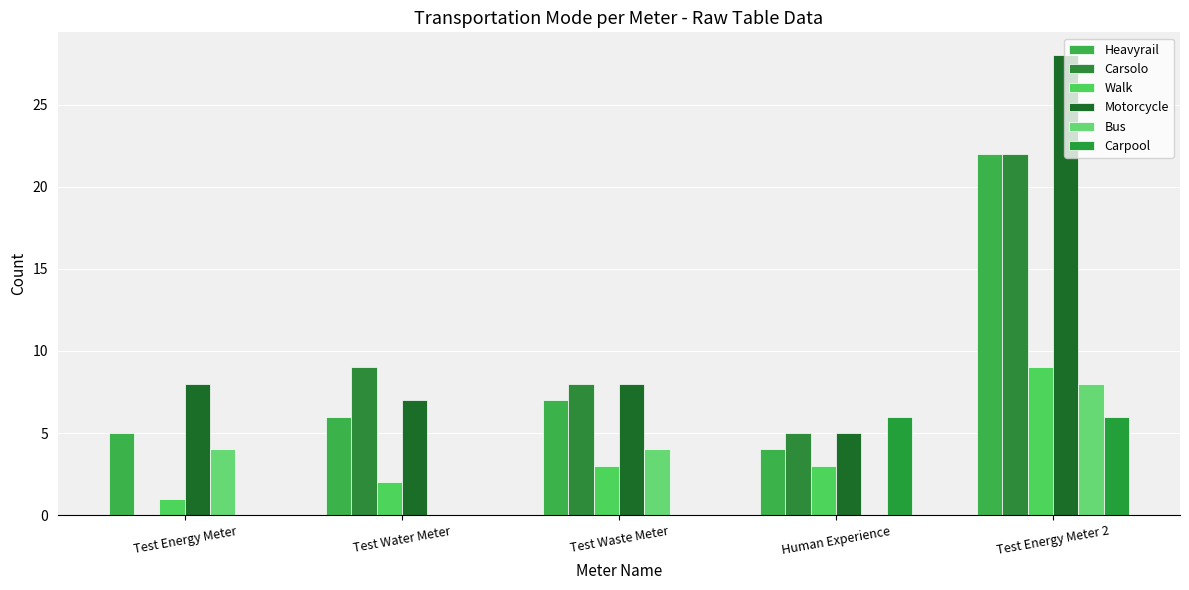

Reading right to left, list all the values displayed in this chart.

Heavyrail: Test Energy Meter 2=22	Human Experience=4	Test Waste Meter=7	Test Water Meter=6	Test Energy Meter=5
Carsolo: Test Energy Meter 2=22	Human Experience=5	Test Waste Meter=8	Test Water Meter=9	Test Energy Meter=0
Walk: Test Energy Meter 2=9	Human Experience=3	Test Waste Meter=3	Test Water Meter=2	Test Energy Meter=1
Motorcycle: Test Energy Meter 2=28	Human Experience=5	Test Waste Meter=8	Test Water Meter=7	Test Energy Meter=8
Bus: Test Energy Meter 2=8	Human Experience=0	Test Waste Meter=4	Test Water Meter=0	Test Energy Meter=4
Carpool: Test Energy Meter 2=6	Human Experience=6	Test Waste Meter=0	Test Water Meter=0	Test Energy Meter=0